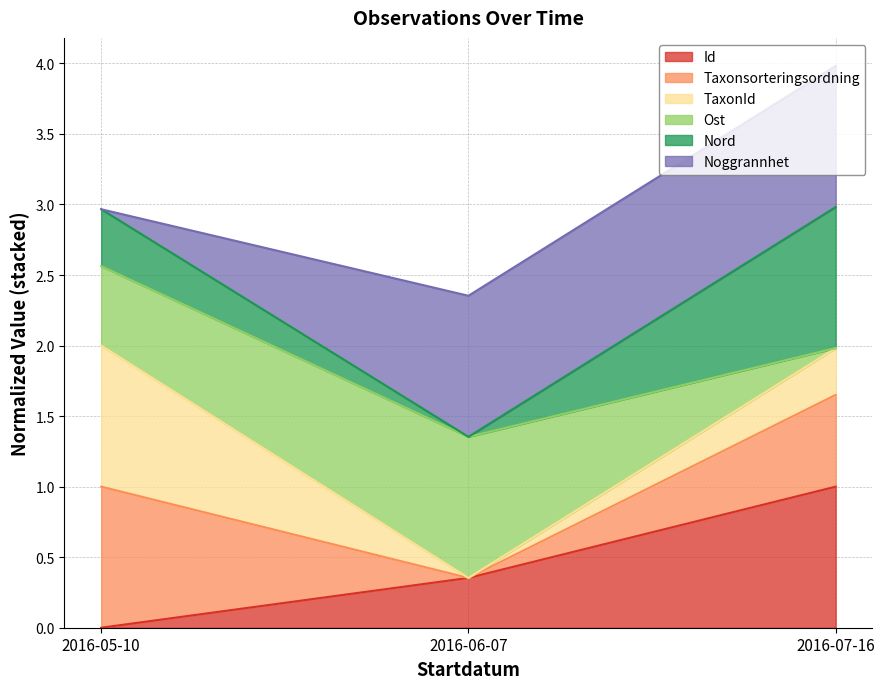

Is it true that Id equals 0.2 at 2016-06-07?

False